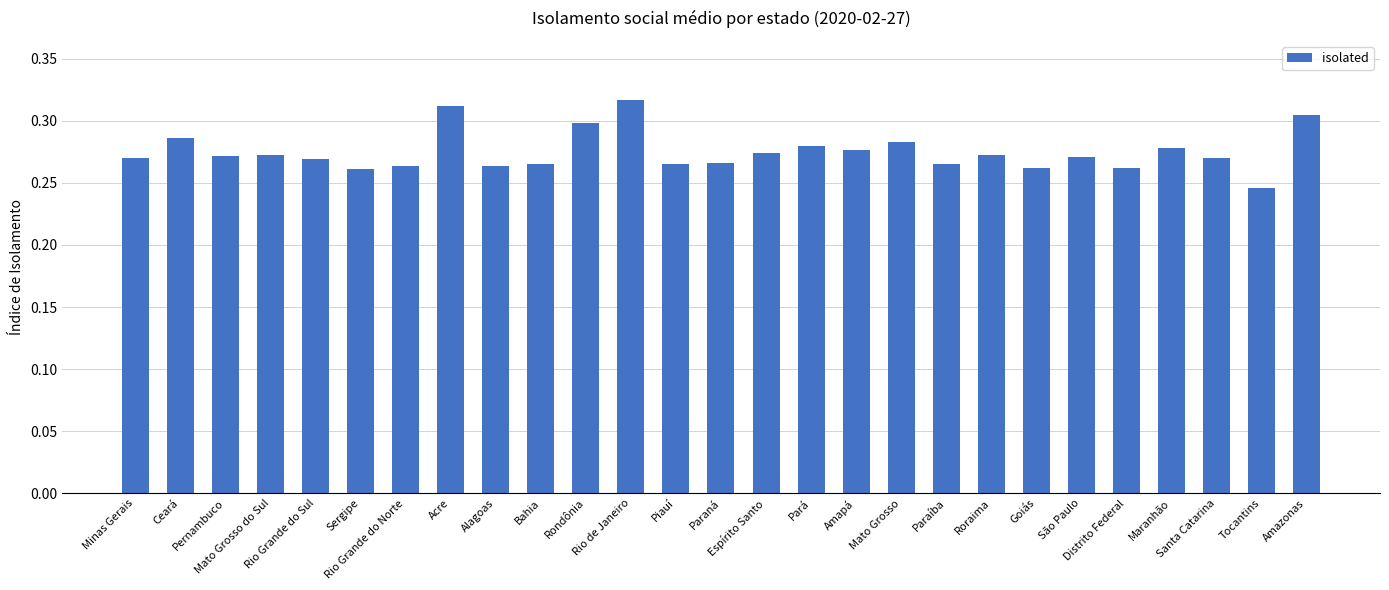

What is the sum of all values?

7.4